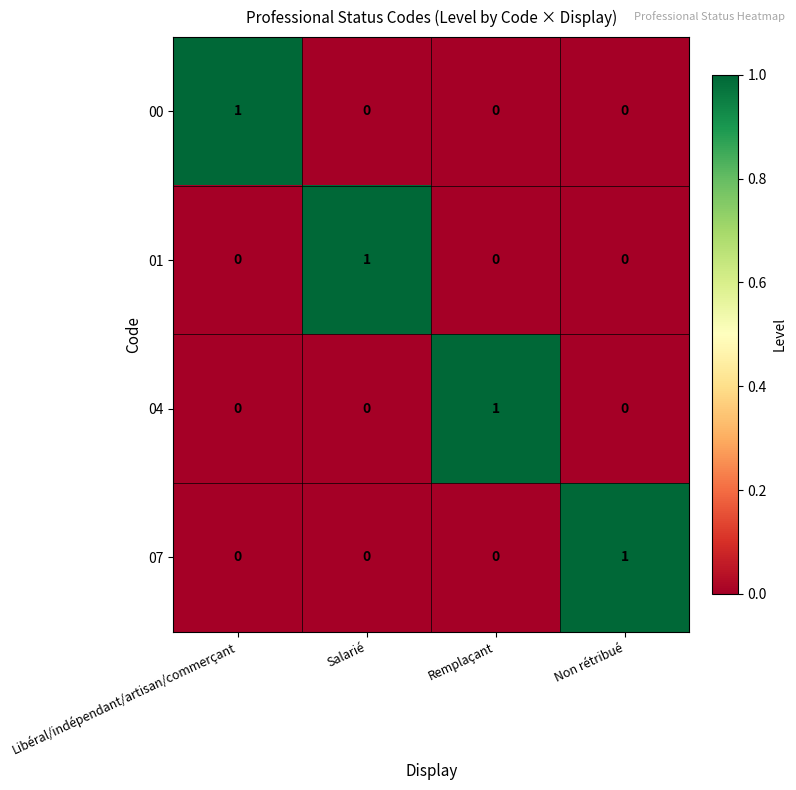

True or false: 07 has a value of 0 at Libéral/indépendant/artisan/commerçant.

True